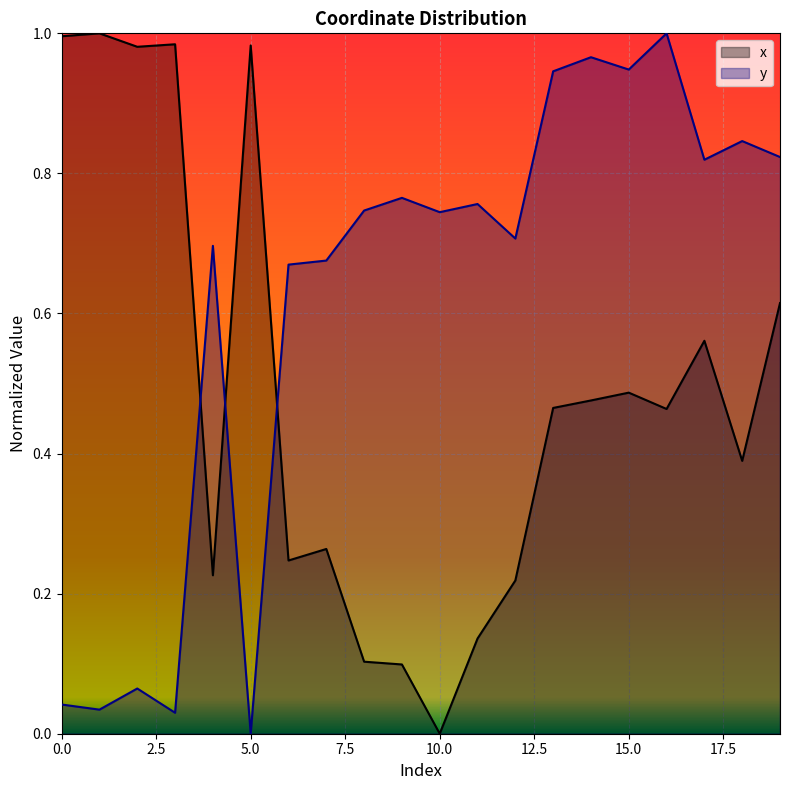

Which series changed the most between 0 and 9?

x